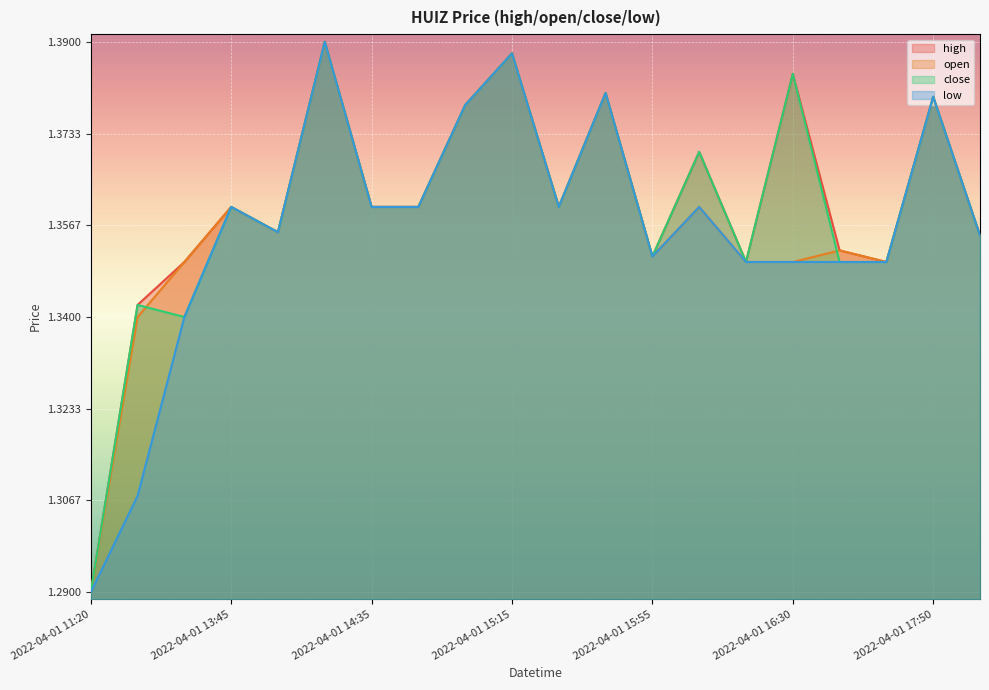

True or false: open has a value of 2.2 at 2022-04-01 14:55.

False